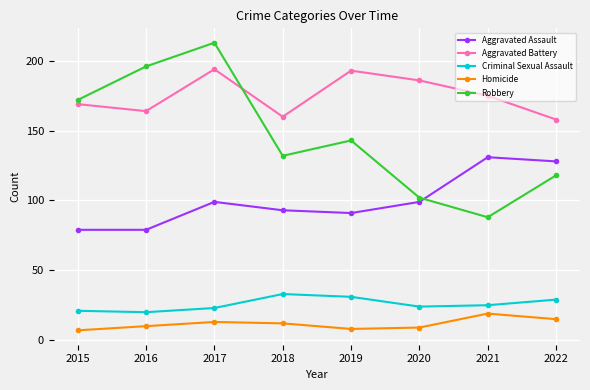

List the labels in order of Robbery value, smallest first.

2021, 2020, 2022, 2018, 2019, 2015, 2016, 2017